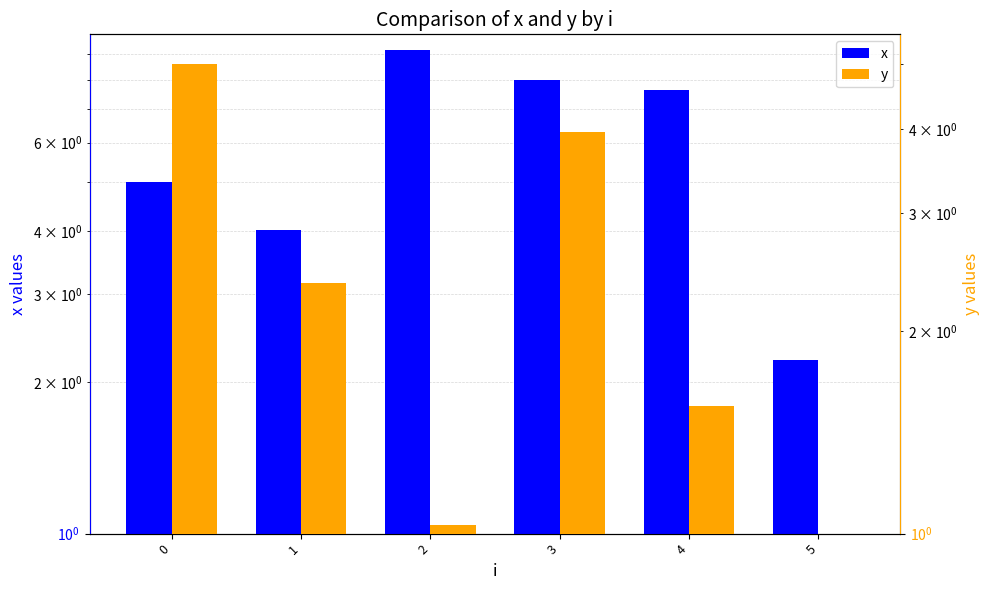

Reading right to left, extract all data points from this chart.

x: 2.2	7.7	8.0	9.2	4.0	5.0
y: 0.7	1.6	4.0	1.0	2.4	5.0